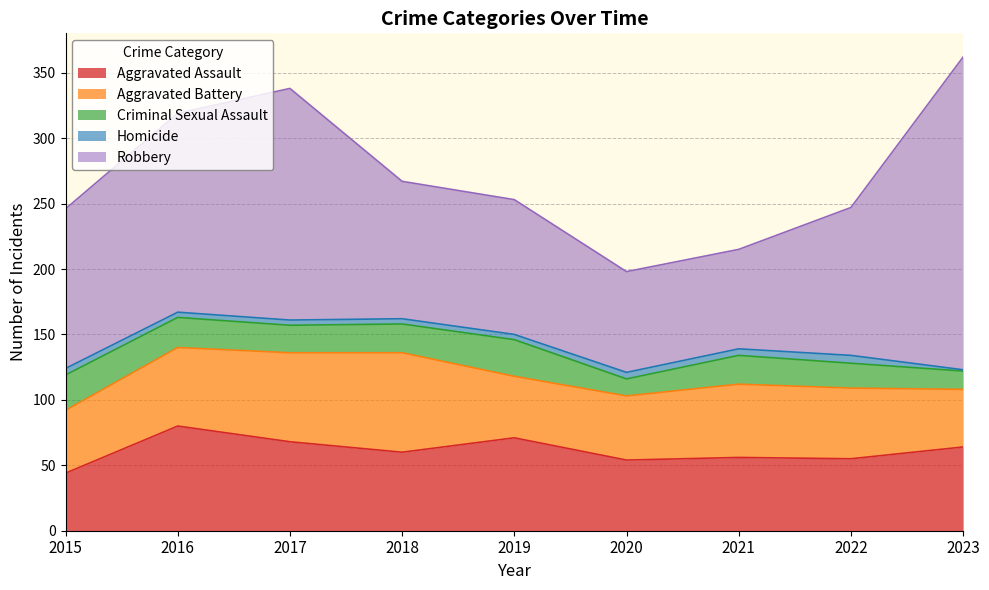

Between 2017 and 2021, which is larger?

2017